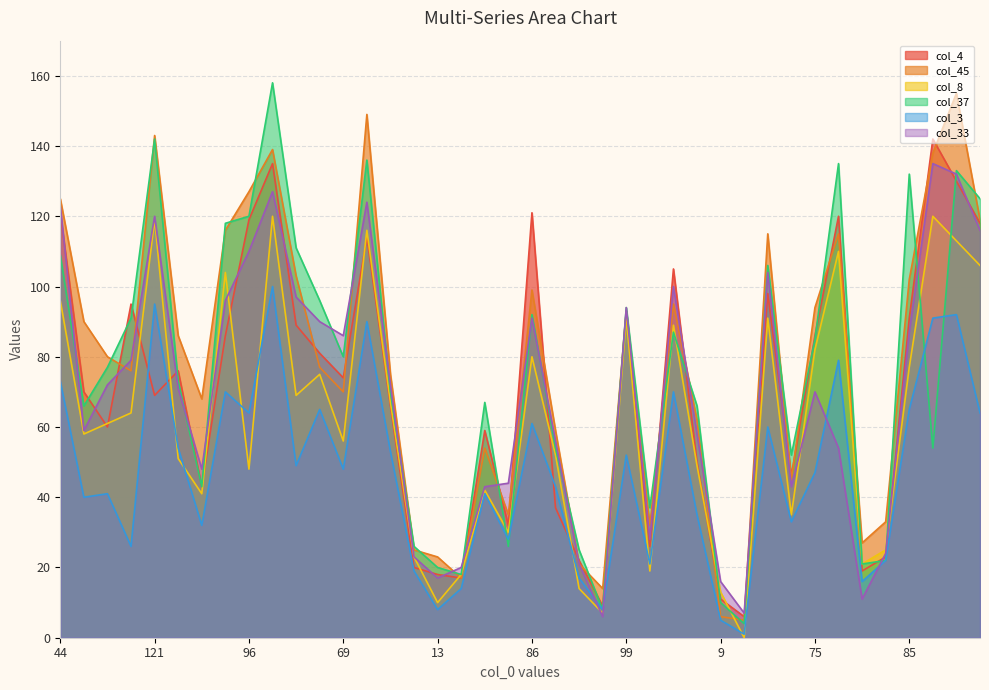

In col_33, how many points are higher than both neighbors (excluding endpoints)?

9